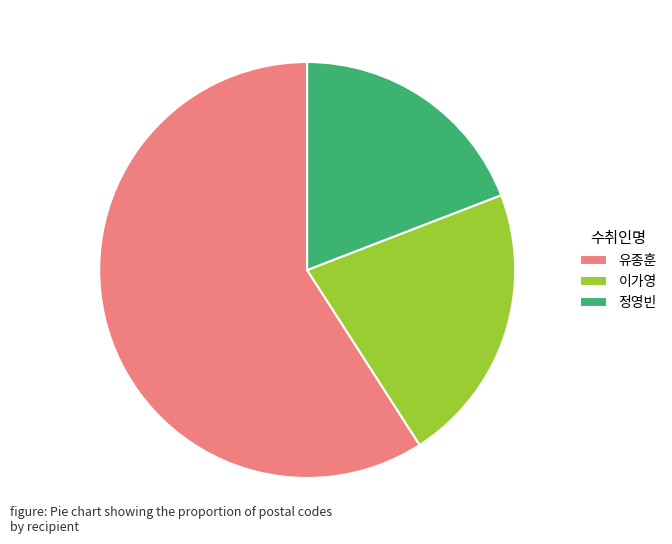

Between 유종훈 and 이가영, which is larger?

유종훈